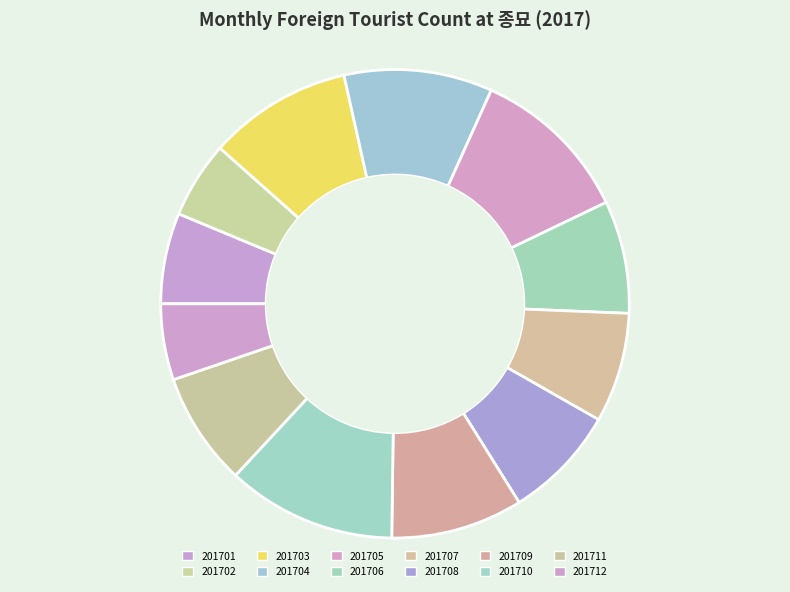

How many segments does this pie chart have?

12